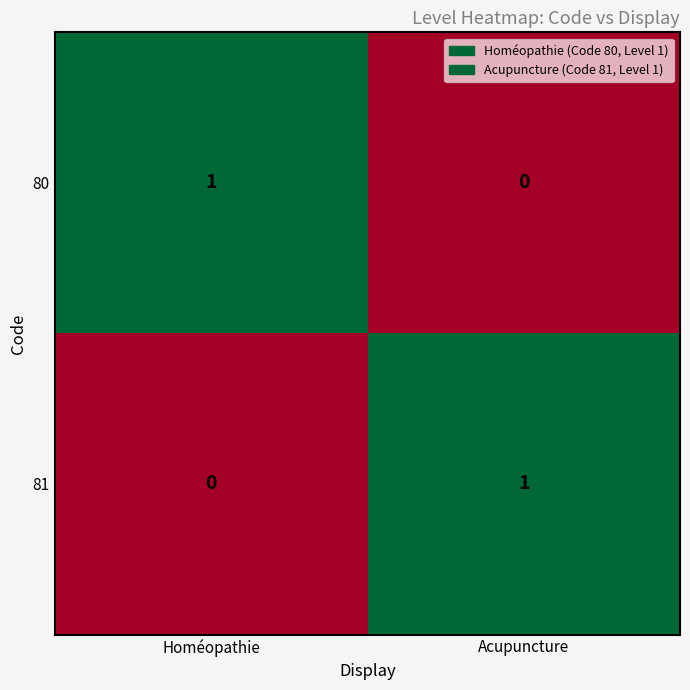

At which label does 81 reach its peak?

Acupuncture